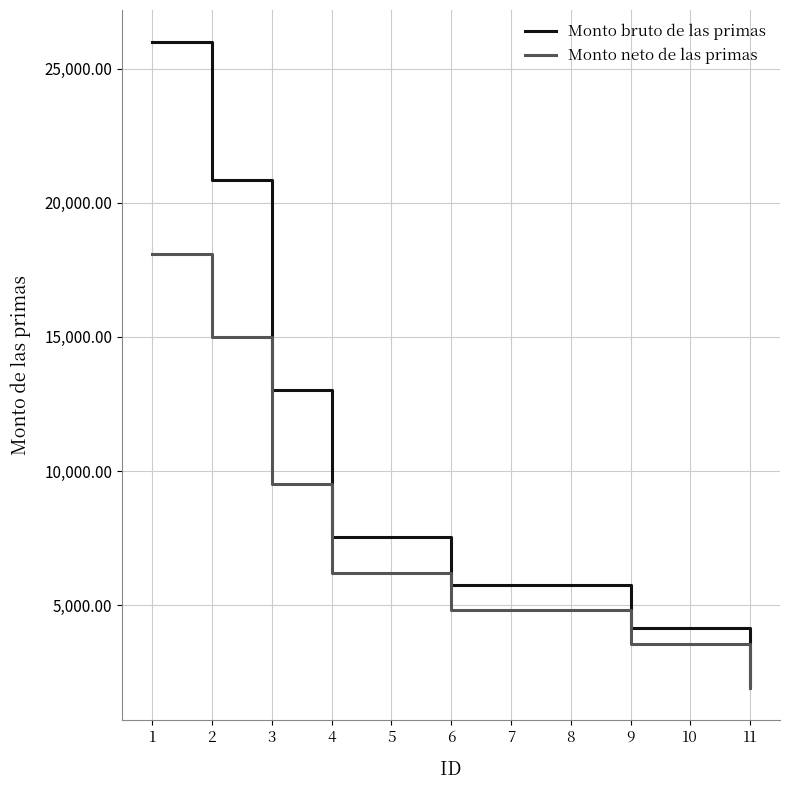

Between 1 and 3, which series saw the biggest shift?

Monto bruto de las primas